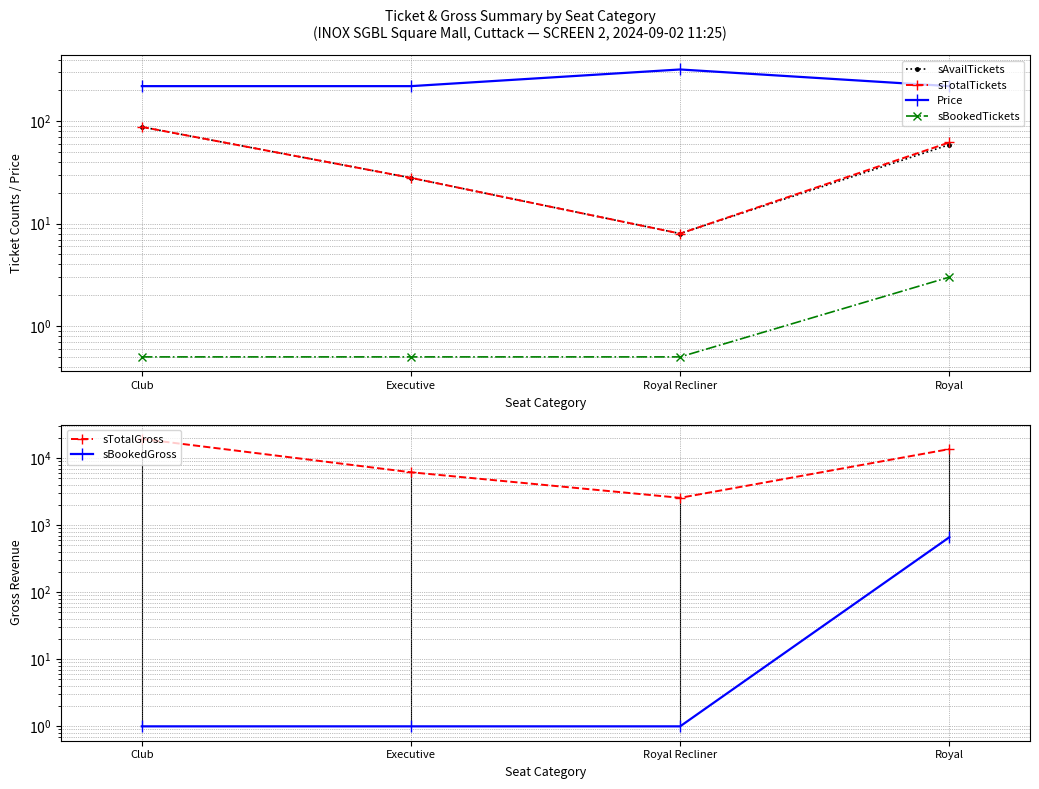

How many lines are shown in the chart?

6